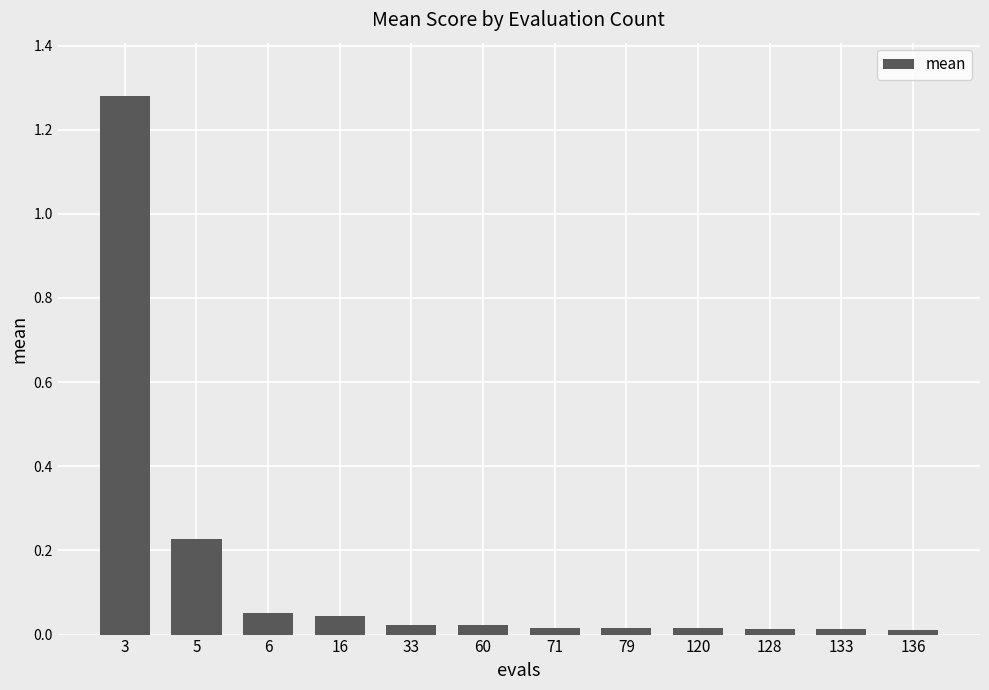

Which category has the highest value across all series?

3